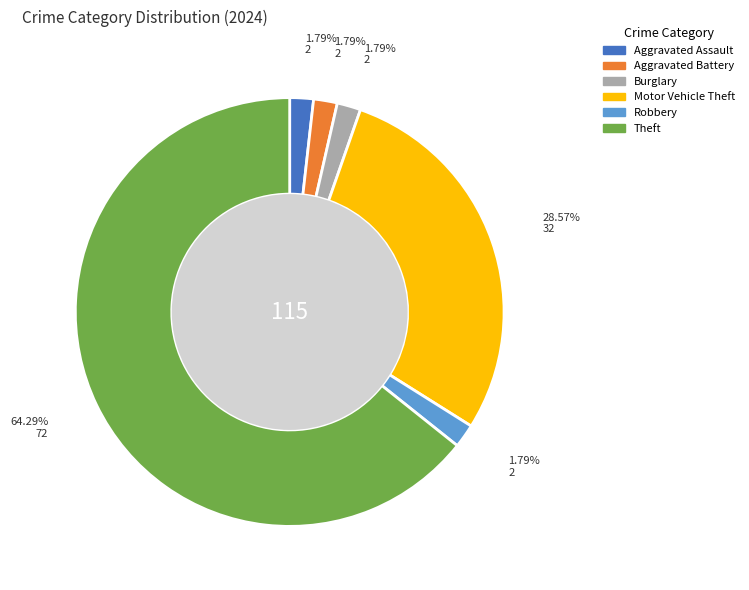

Count the number of slices in the pie.

6